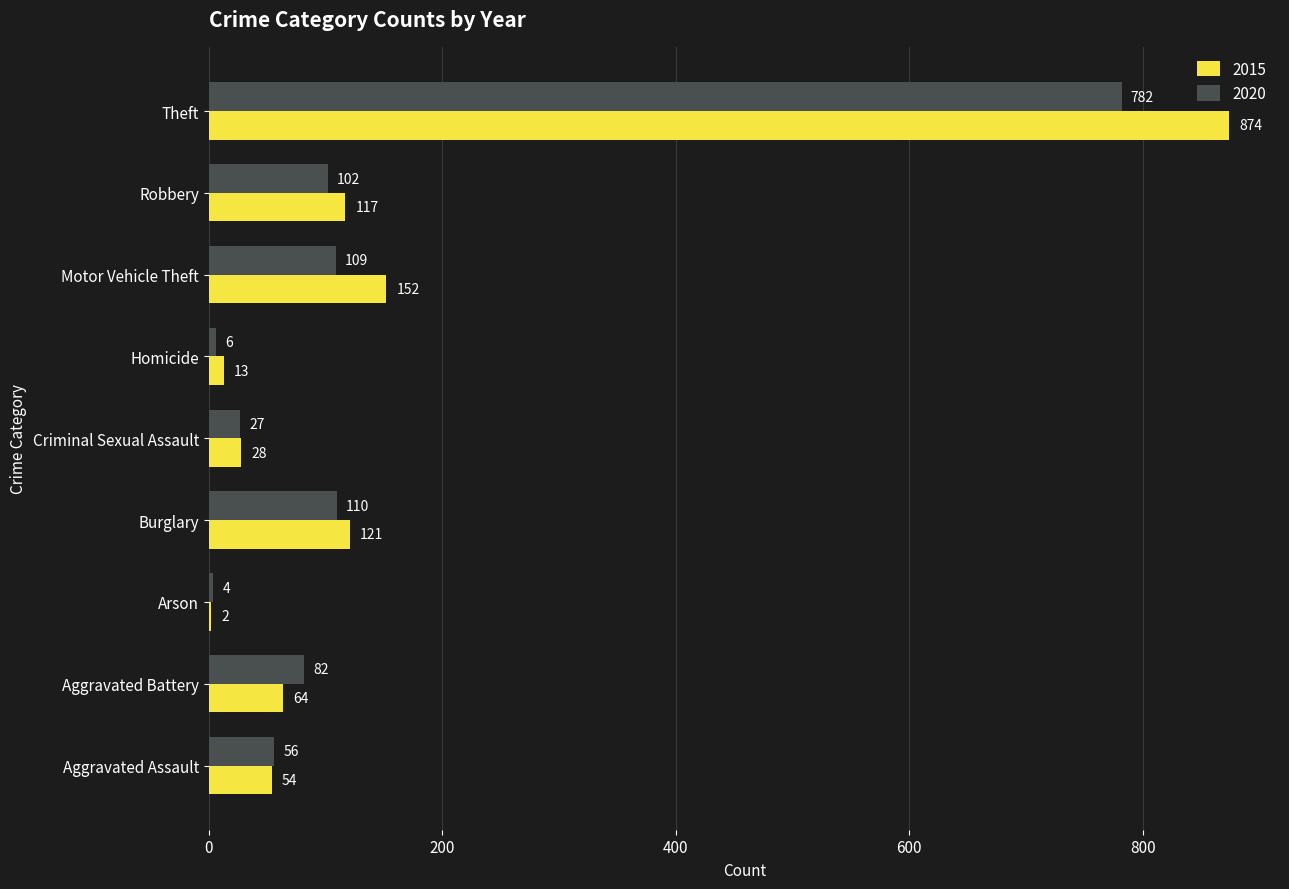

What is the approximate value of 2015 at Burglary?

121